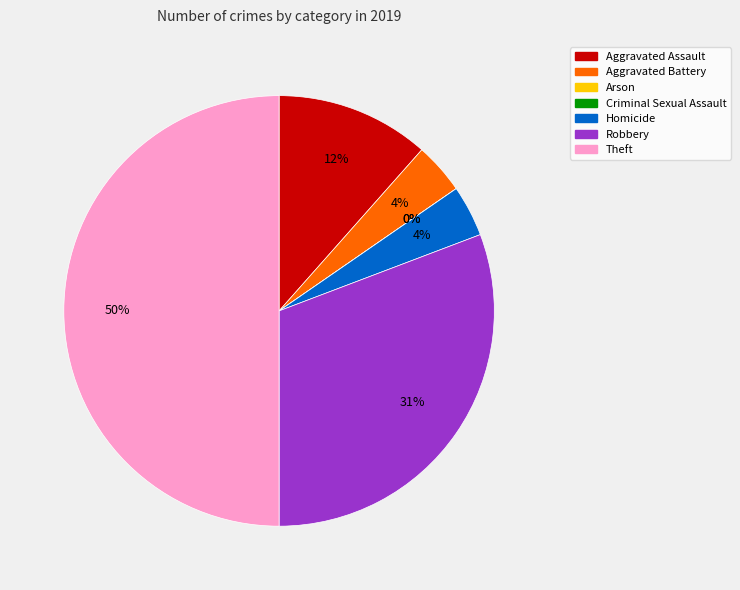

How many segments does this pie chart have?

7